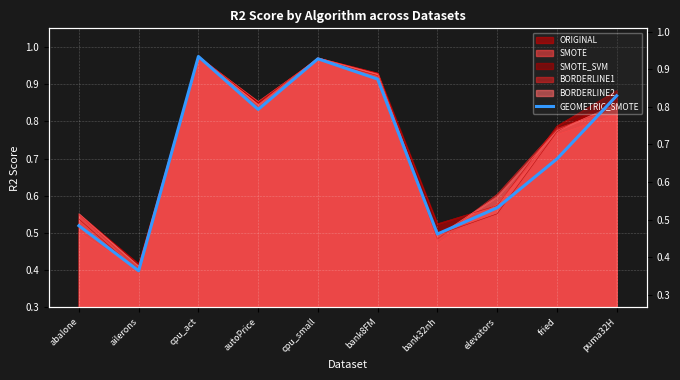

What position from the right is abalone?

10